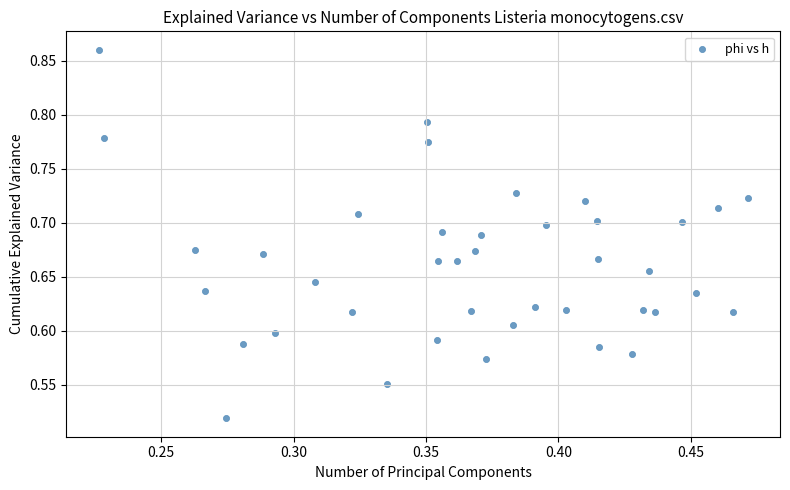

What is the range of Y values (max minus min)?

0.3